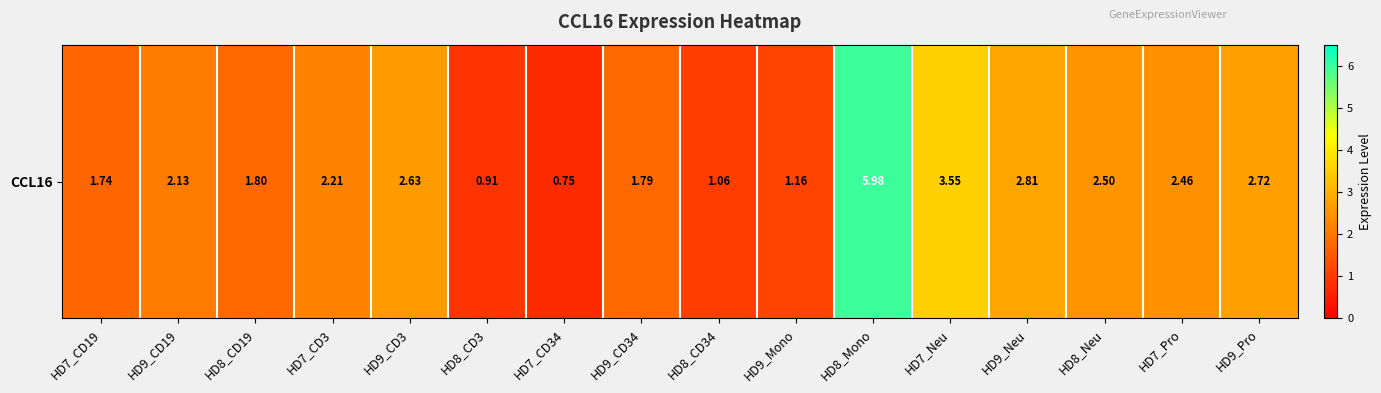

The chart shows a value of 1.0 at HD8_CD19. True or false?

False